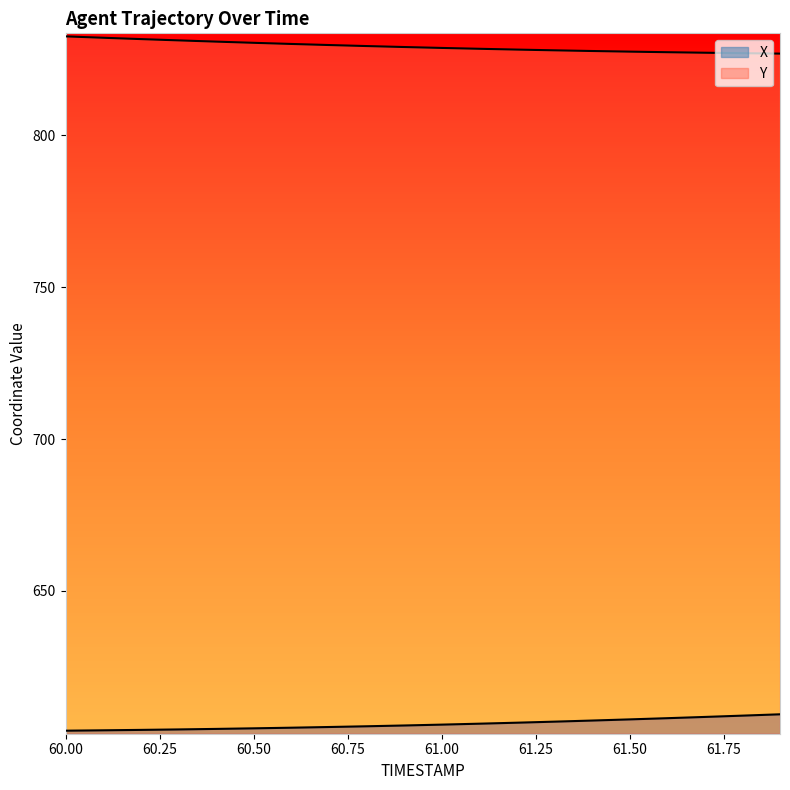

Which series has the largest total across all categories?

Y